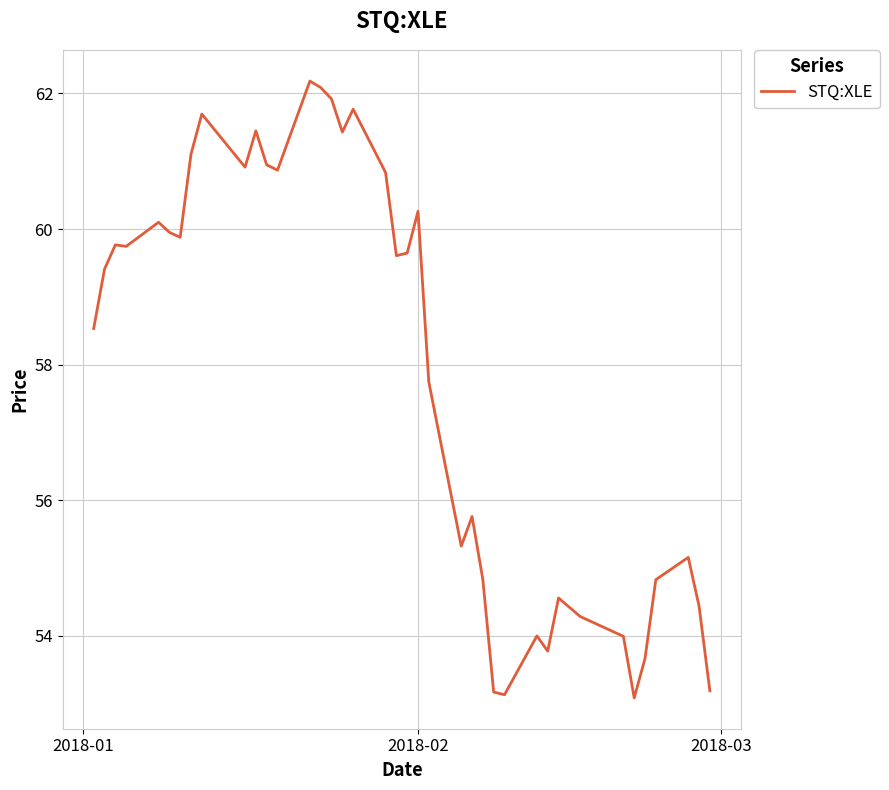

What is the greatest value displayed?

62.2